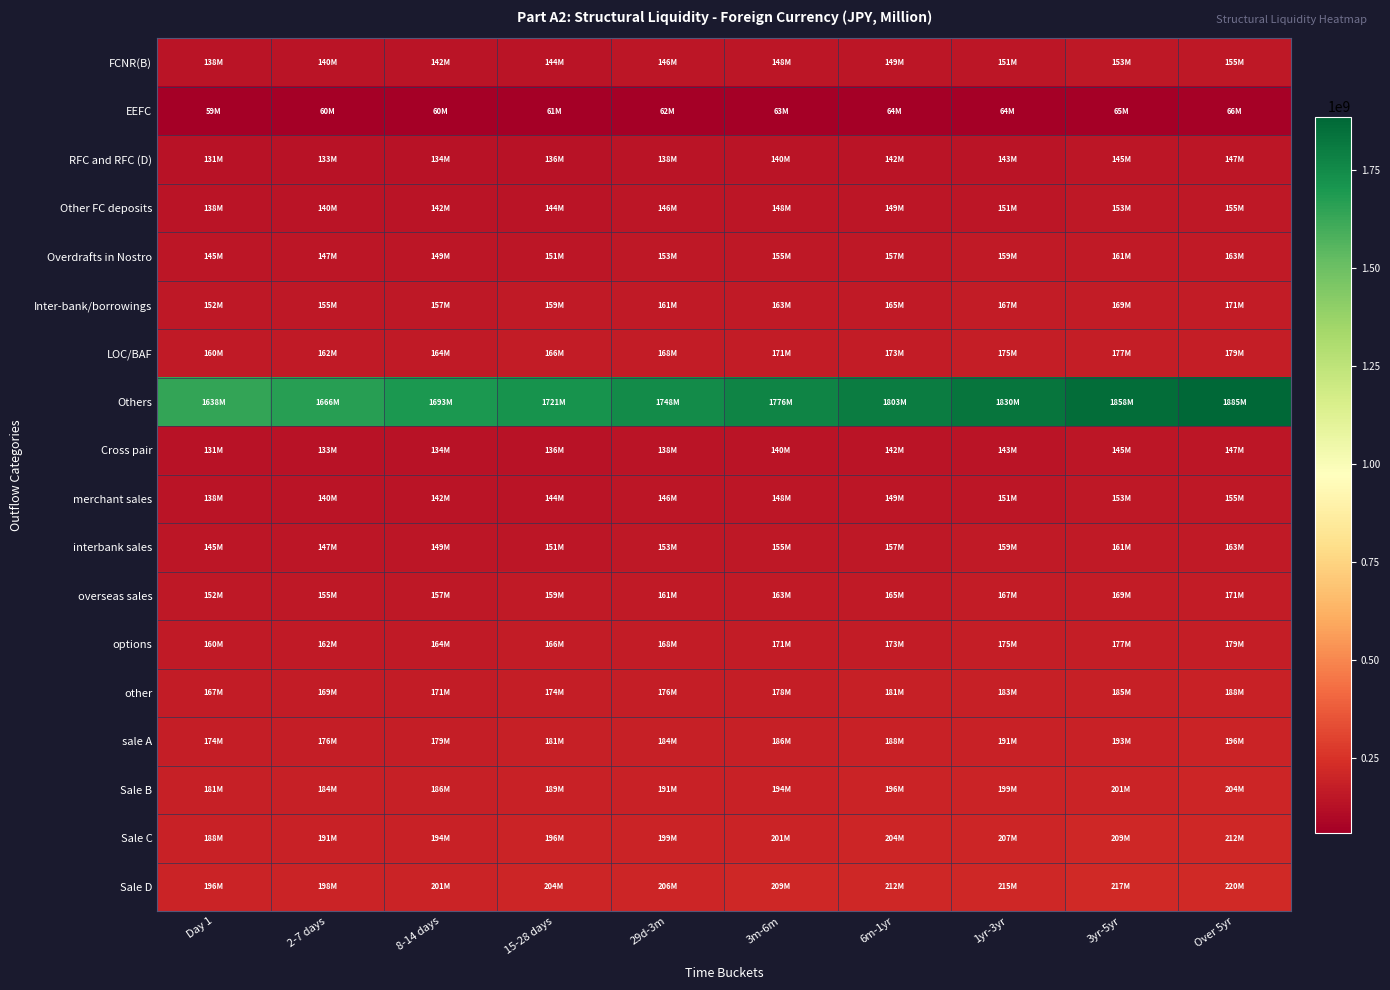

Which series has the largest range (max minus min)?

Others